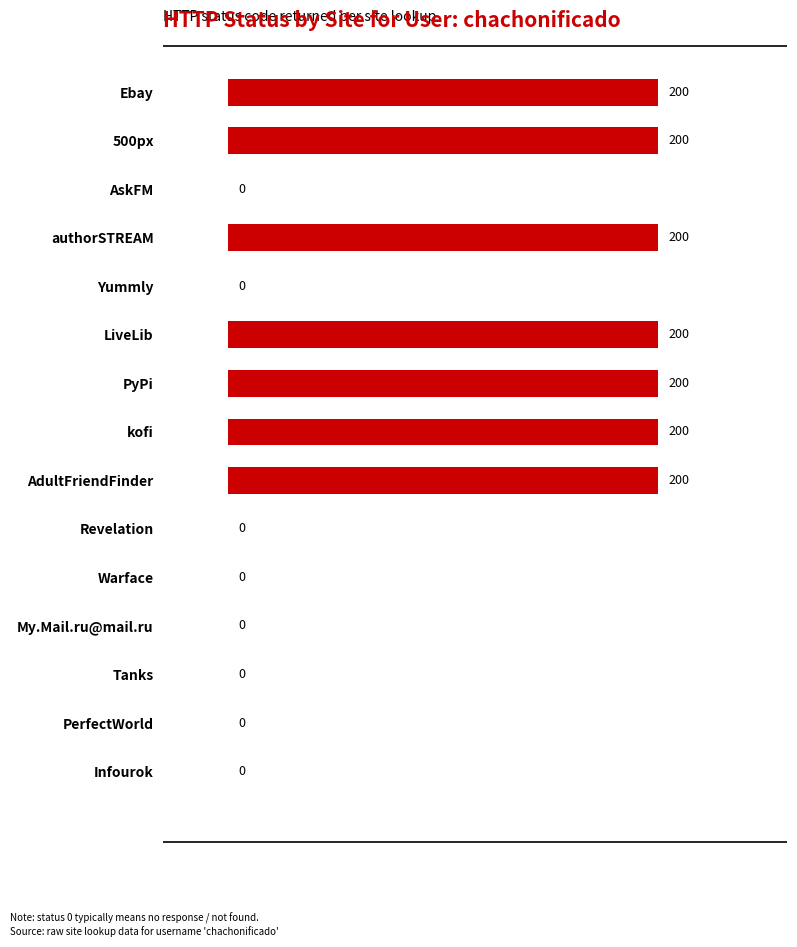

What is the greatest value displayed?

200